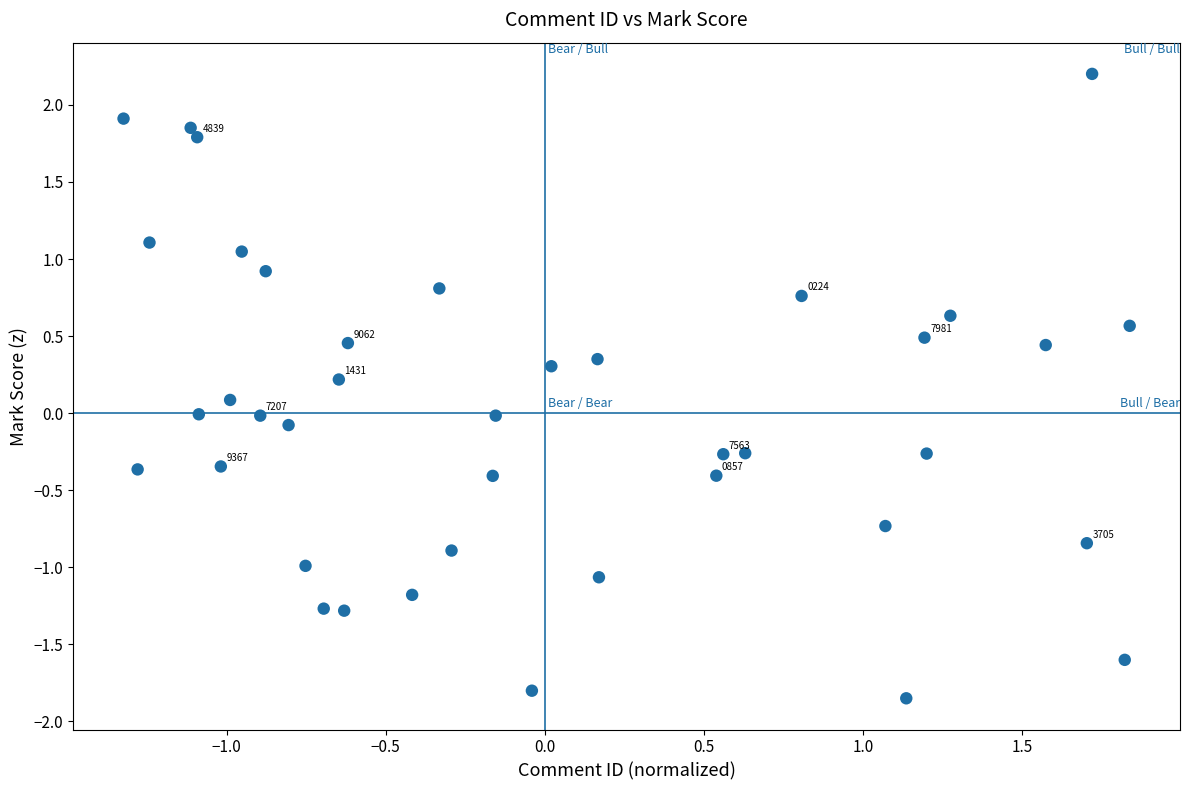

What is the range of Y values (max minus min)?

4.1